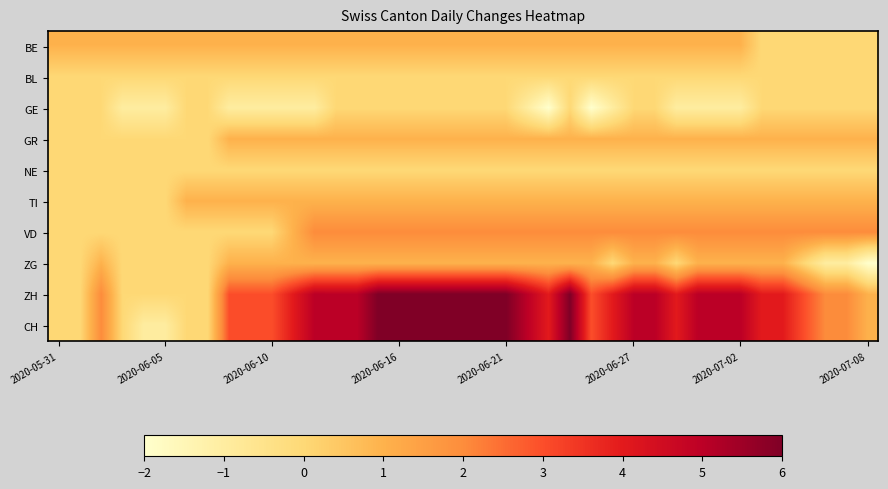

At how many categories does at least one series exceed 0?

39